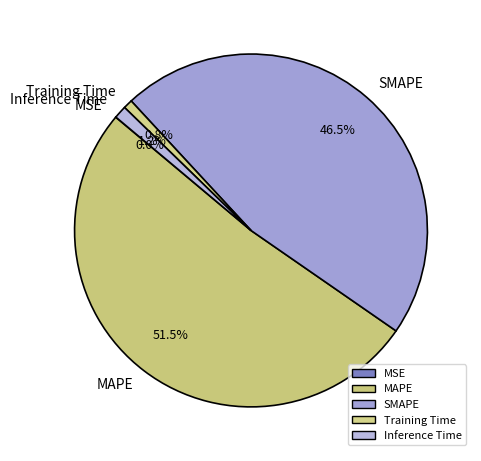

Is the sum of Training Time and MAPE greater than half?

Yes